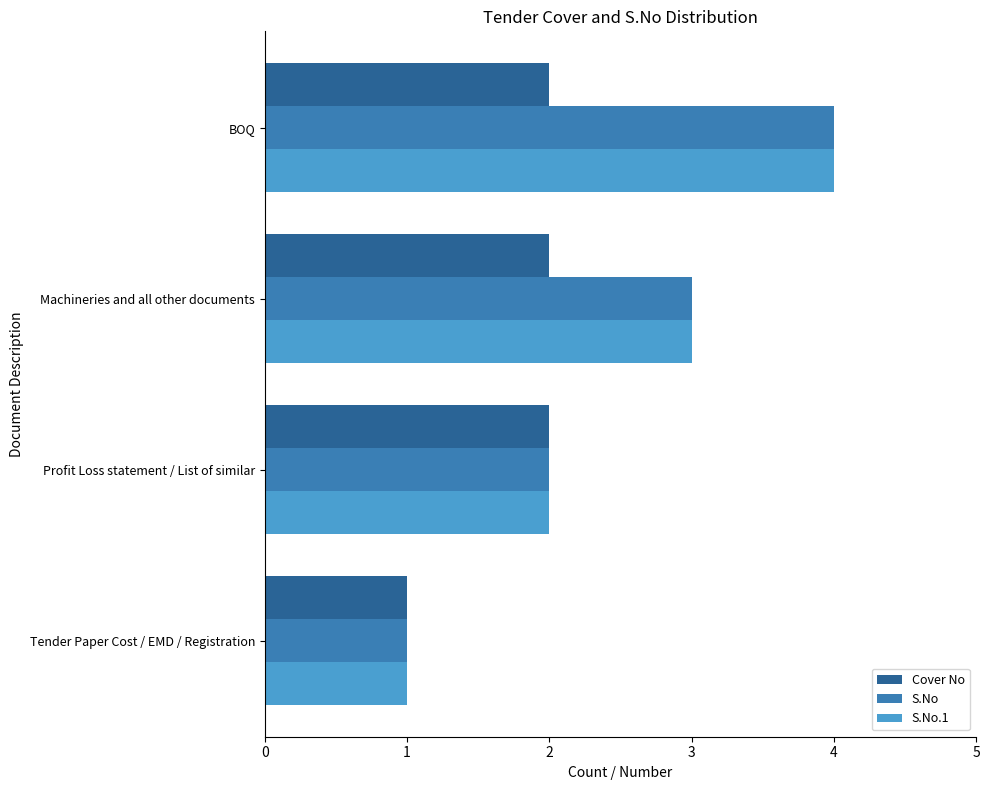

Which label corresponds to the smallest value in the chart?

Tender Paper Cost / EMD / Registration